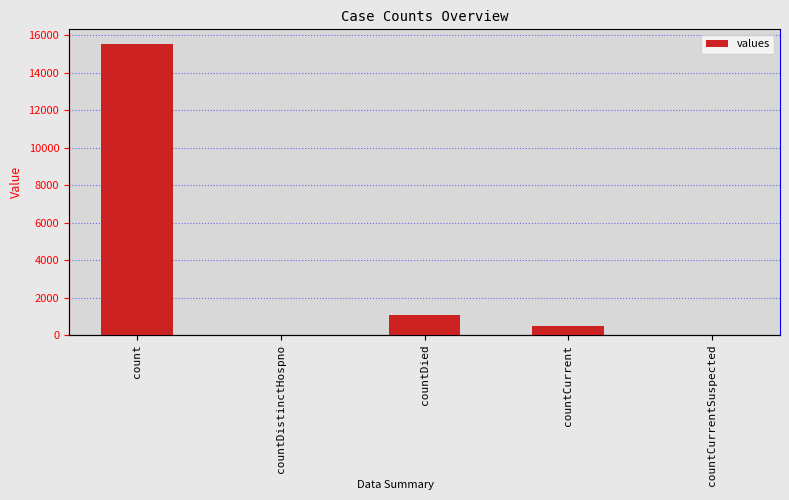

Is it true that the value at countCurrentSuspected is 5544?

False